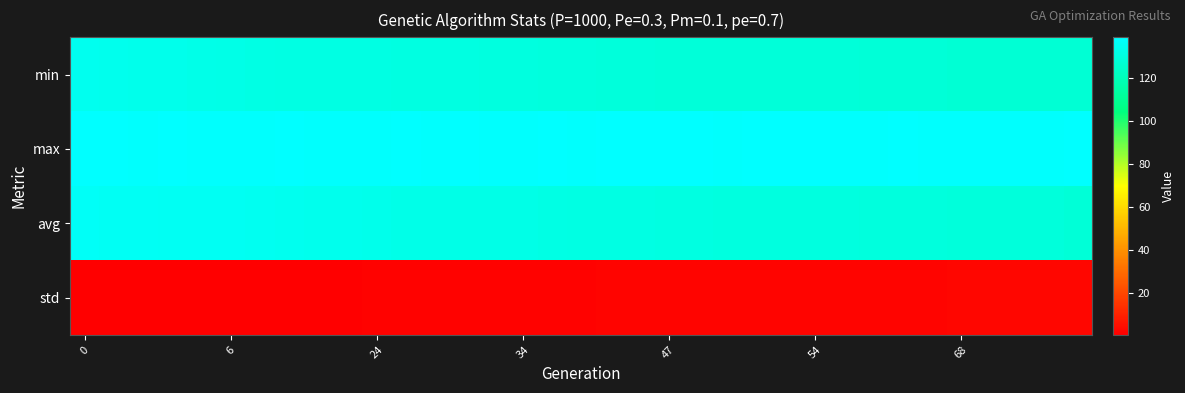

List the series in order of their peak value, lowest first.

std, min, avg, max